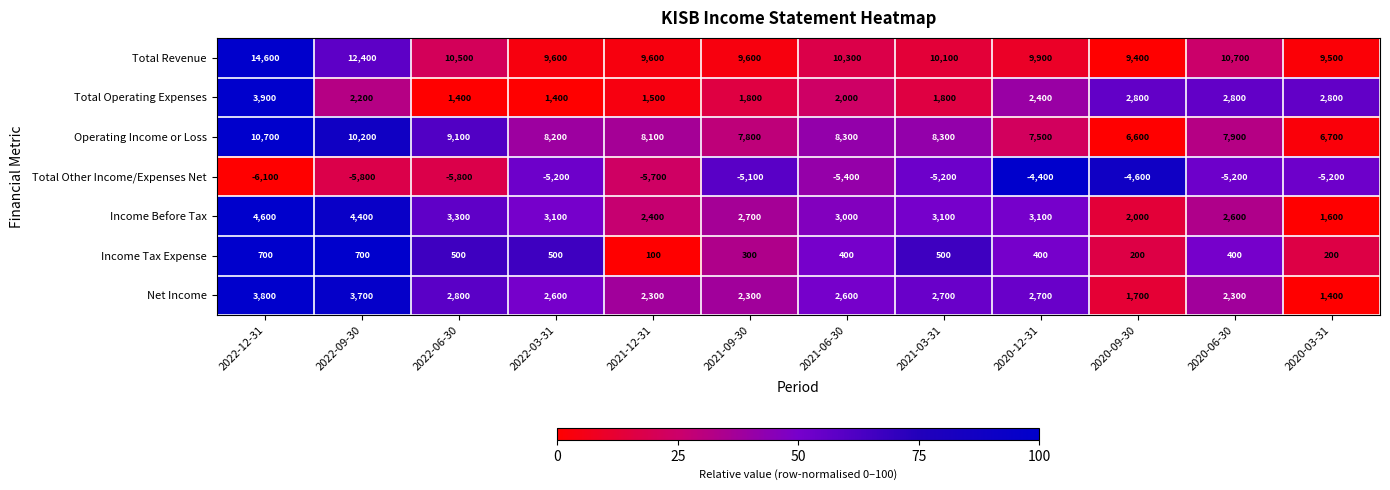

True or false: Total Operating Expenses has a value of 2800 at 2020-09-30.

True